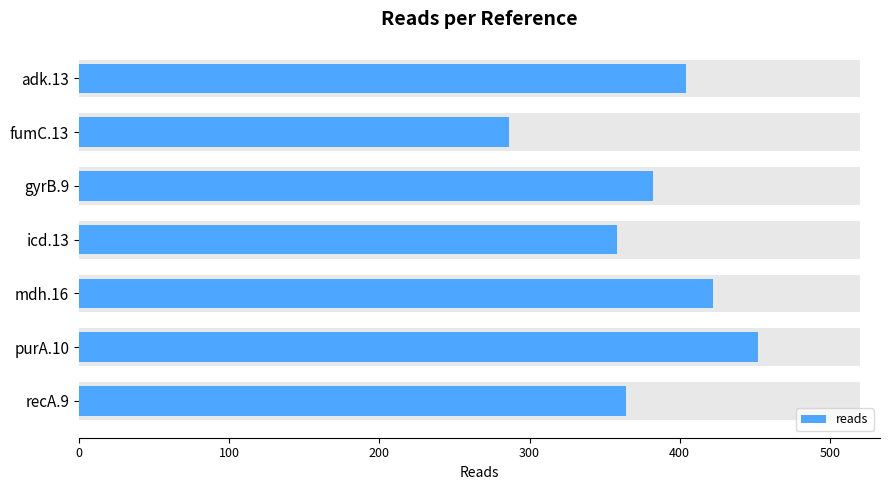

What is the difference between the maximum and second lowest values?

94